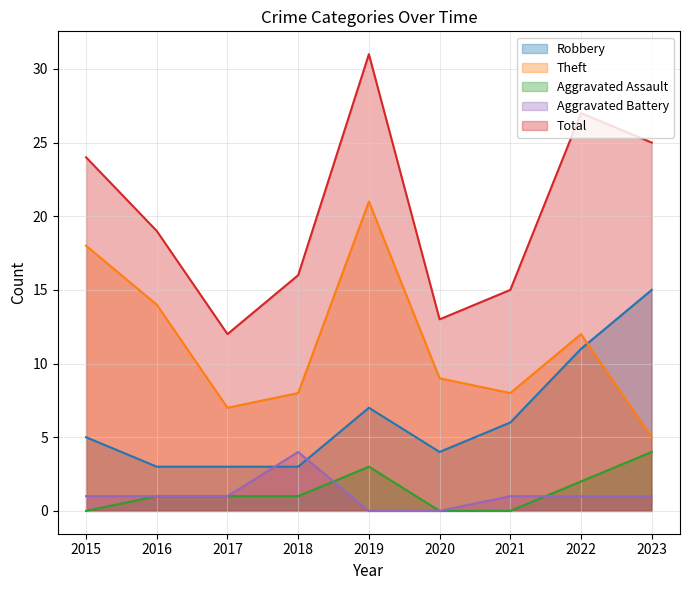

How many data points in Robbery are less than 5?

4